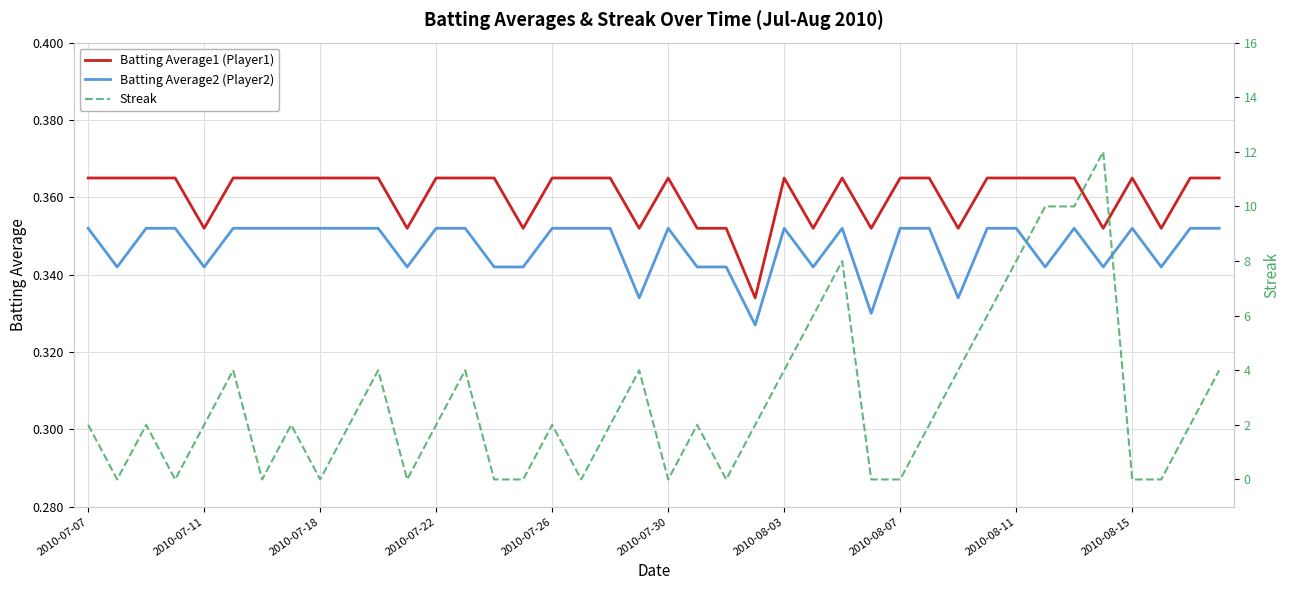

Is the value of Batting Average1 (Player1) at 39 greater than the value of Streak at 26?

No